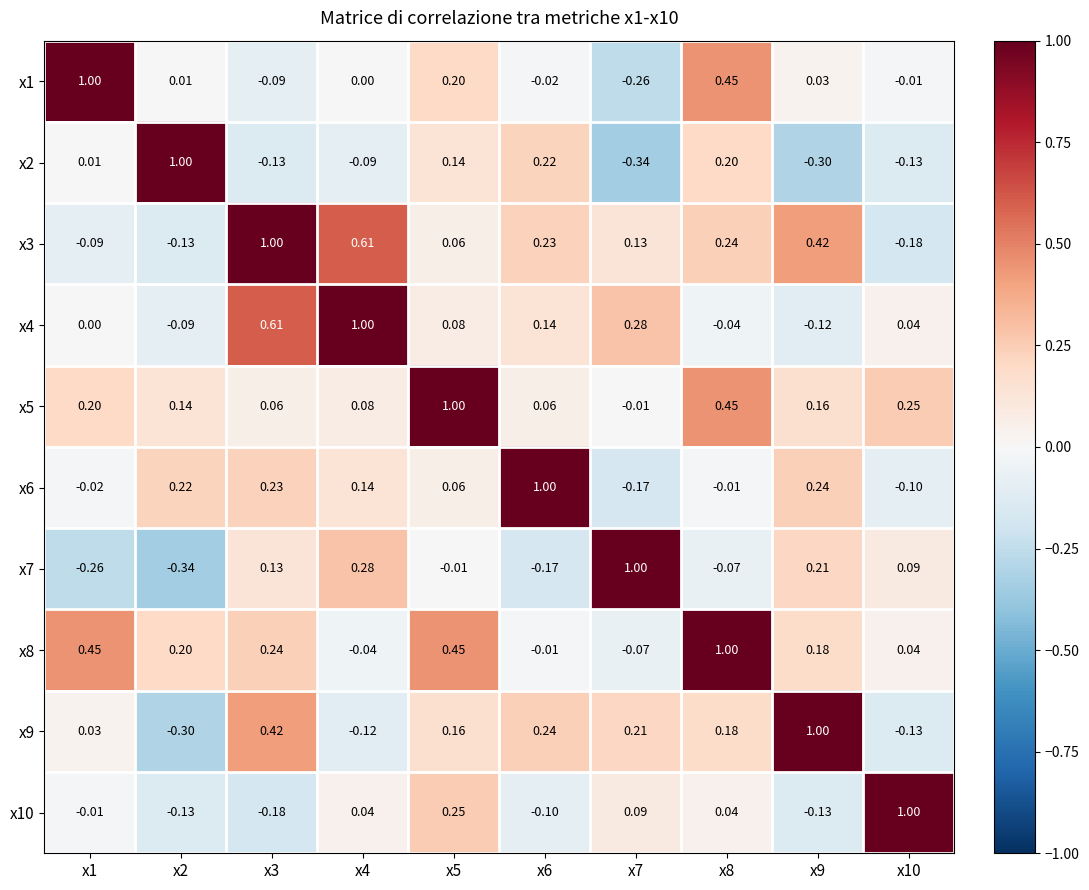

Is the value of x7 at x7 greater than the value of x5 at x2?

Yes